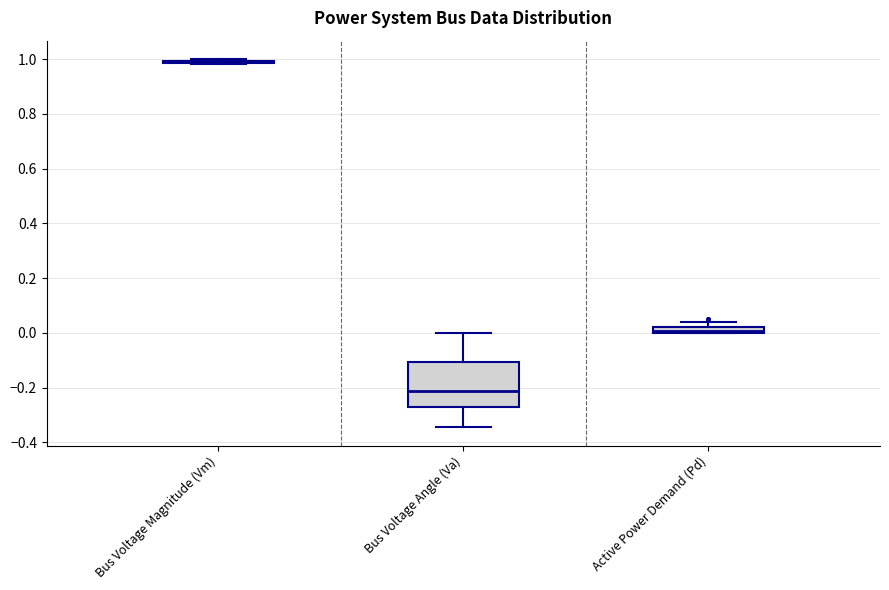

Comparing the boxes themselves (not the whiskers), which one is the tallest?

Bus Voltage Angle (Va)